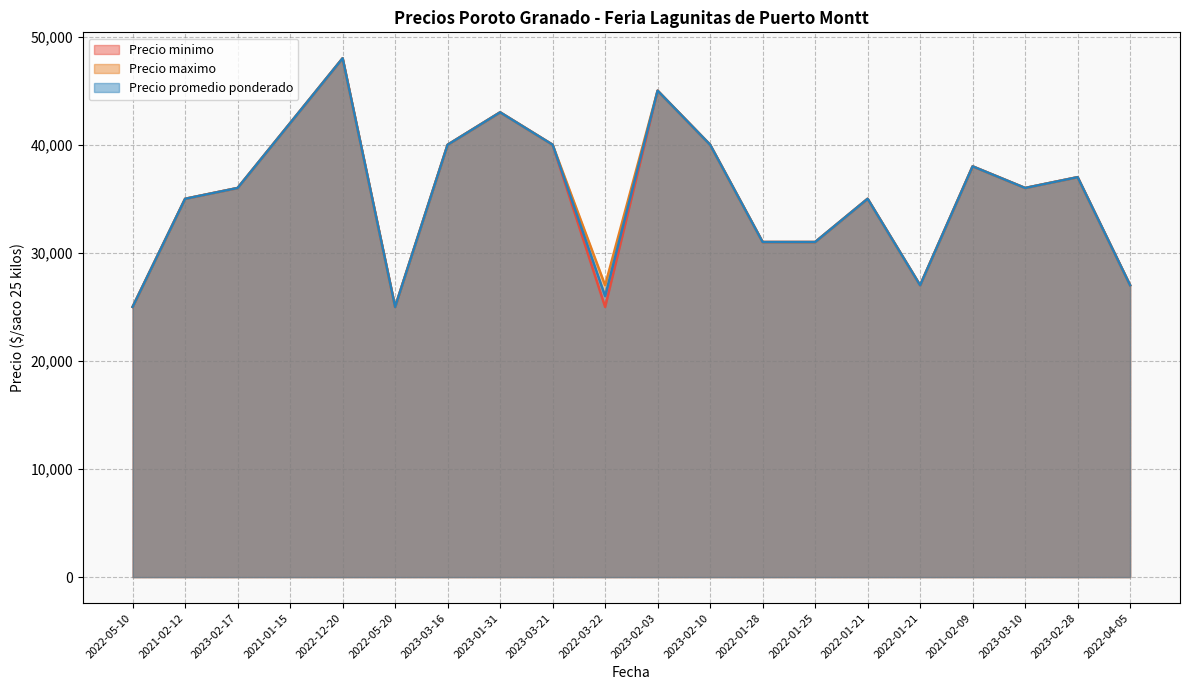

Rank the series by their maximum value, from highest to lowest.

Precio minimo, Precio maximo, Precio promedio ponderado